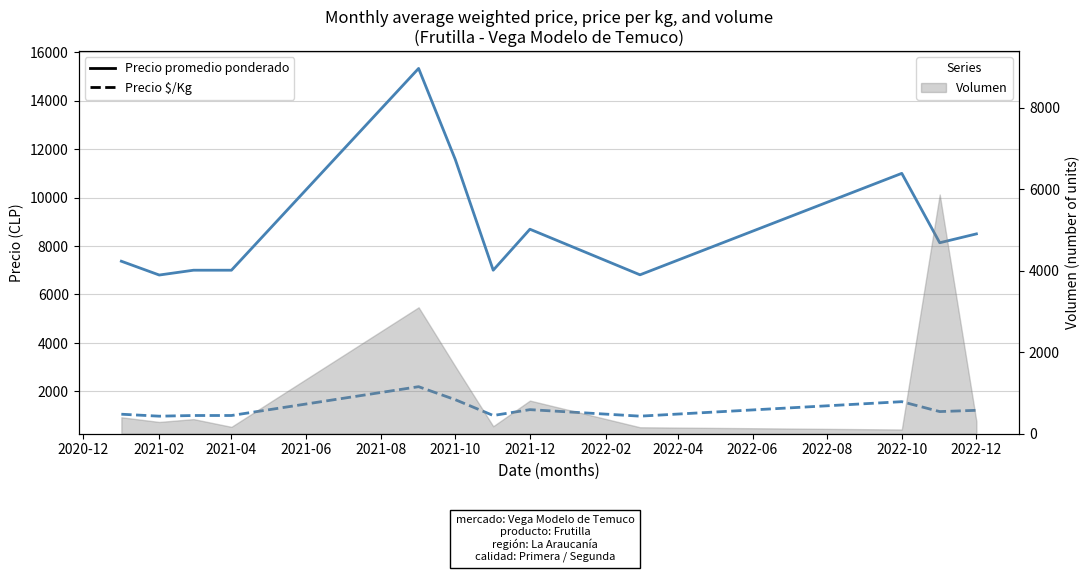

What is the average value of the Precio promedio ponderado series?

8768